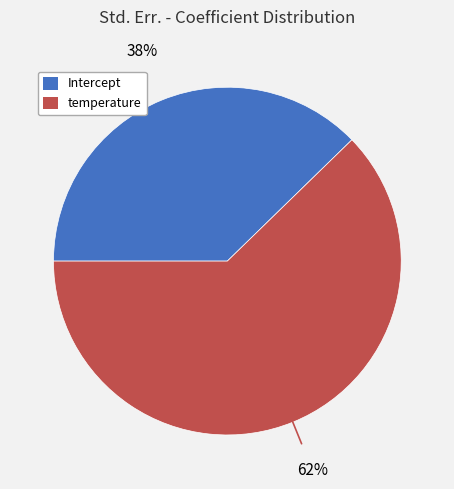

The temperature slice represents 62% of the pie. True or false?

True